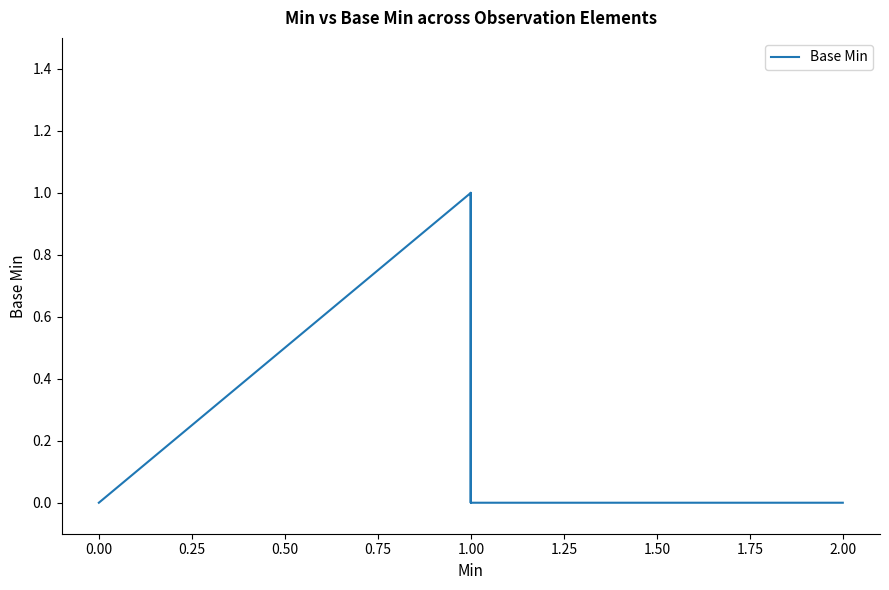

Where is the first local maximum?

1.00